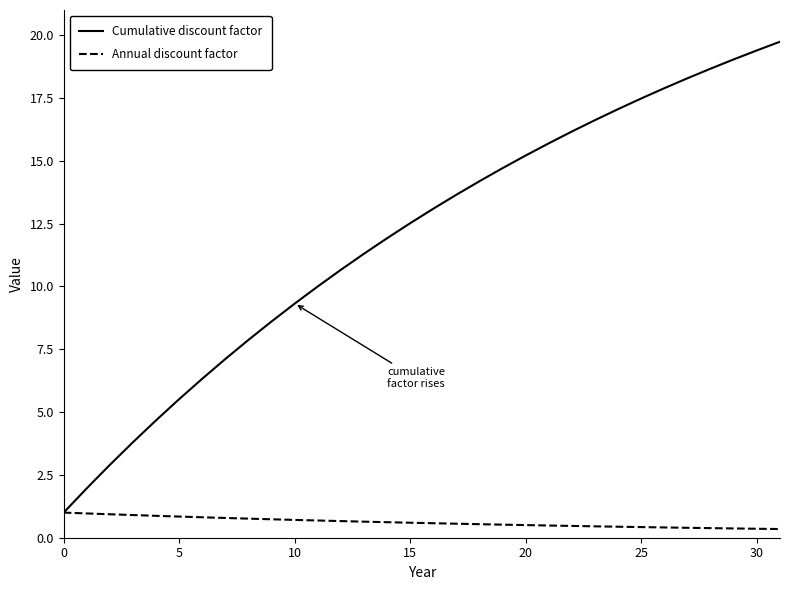

What are all the series names shown in the legend?

Cumulative discount factor, Annual discount factor